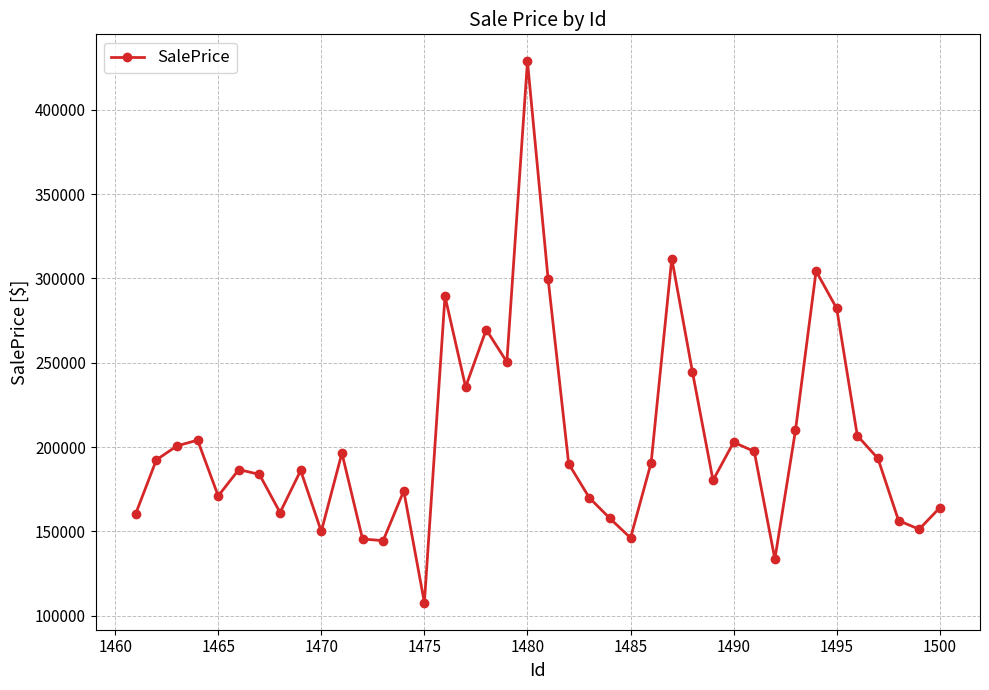

What is the average value?

203283.3